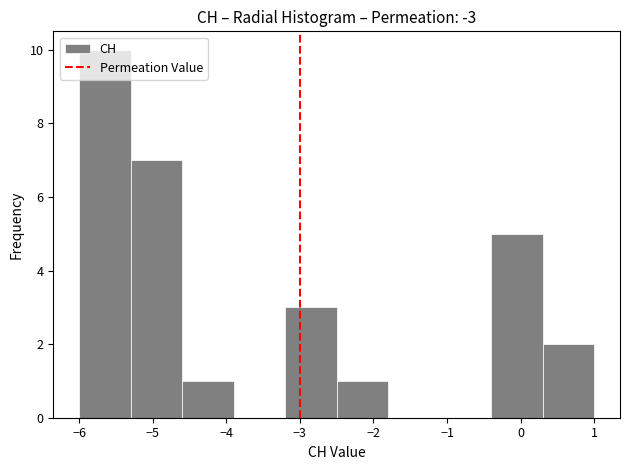

Reading left to right, transcribe this chart: for each bar, give the range it covers on the x-axis and its height. The values are not printed on the chart, so give them approximately, as read against the axis.

-6.0 to -5.3: 10
-5.3 to -4.6: 7
-4.6 to -3.9: 1
-3.9 to -3.2: 0
-3.2 to -2.5: 3
-2.5 to -1.8: 1
-1.8 to -1.1: 0
-1.1 to -0.4: 0
-0.4 to 0.3: 5
0.3 to 1.0: 2